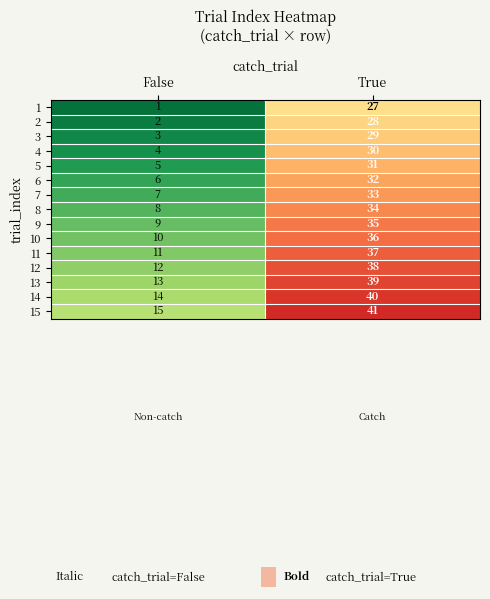

At which label does 15 reach its peak?

True